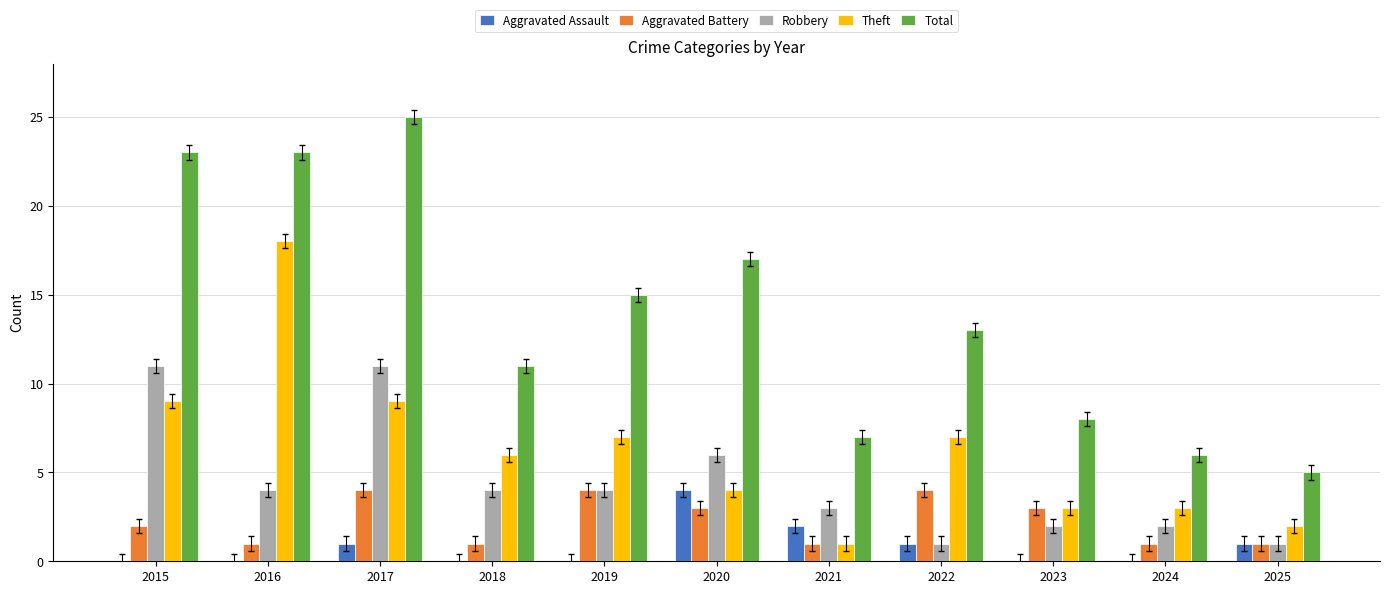

How many distinct data groups are displayed?

5